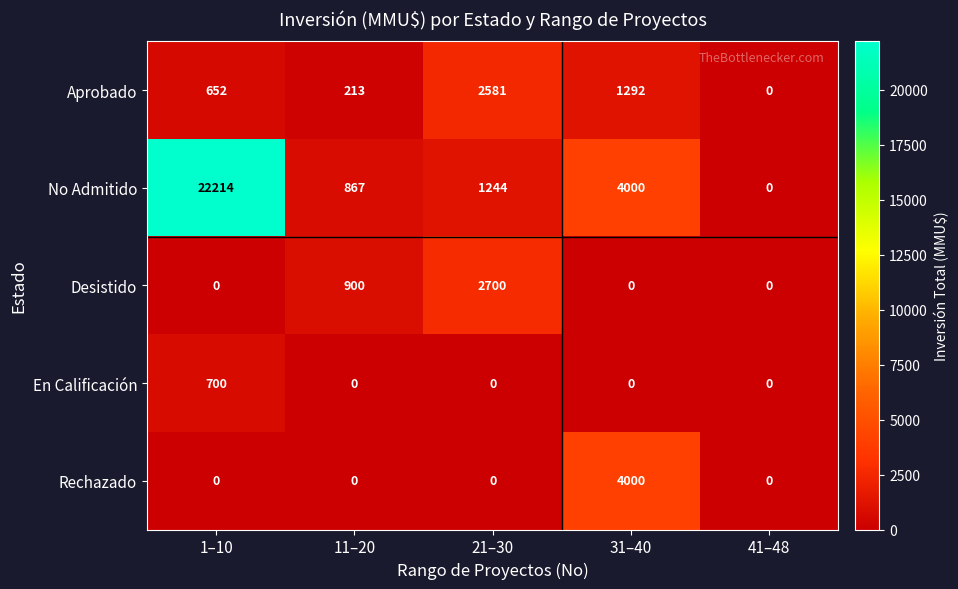

The Aprobado series shows 213 at 11–20. True or false?

True